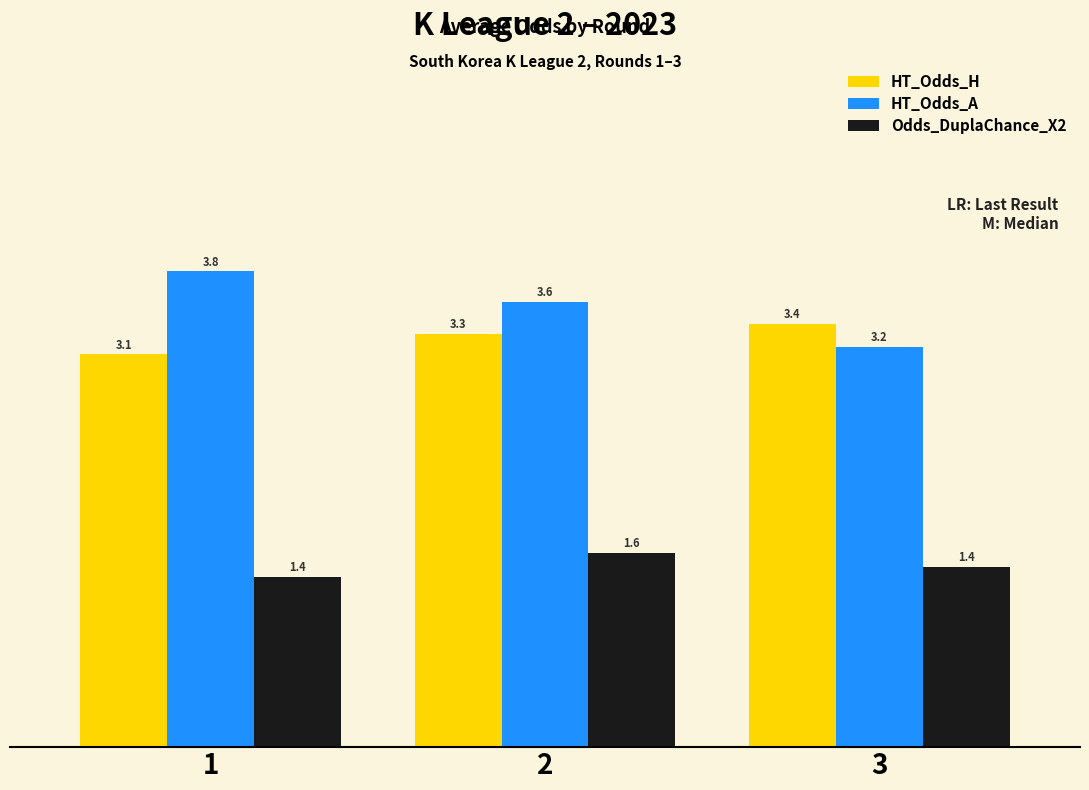

List the series in order of their peak value, lowest first.

Odds_DuplaChance_X2, HT_Odds_H, HT_Odds_A